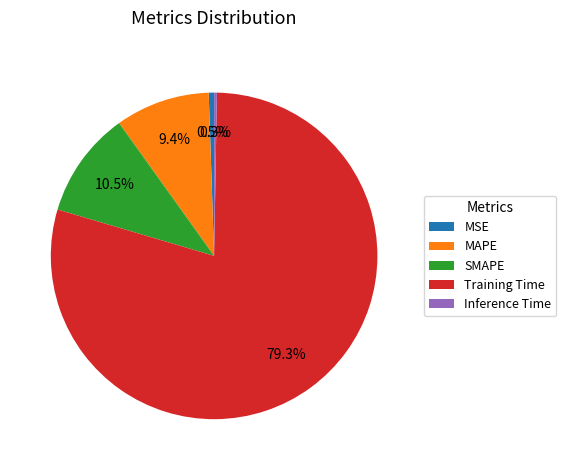

To the nearest percent, what is the difference between the Training Time and SMAPE slice percentages?

69%